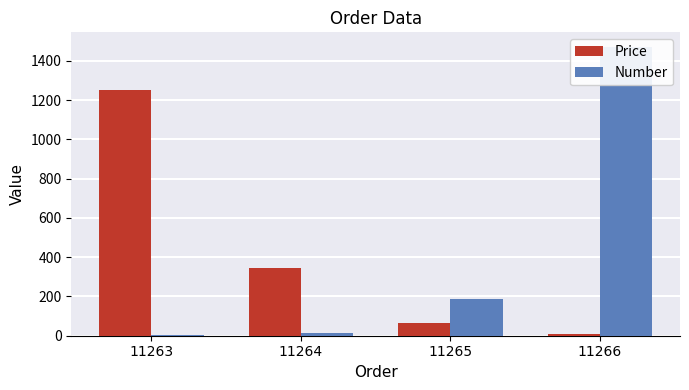

The value of Number at 11265 is 185.0. True or false?

True